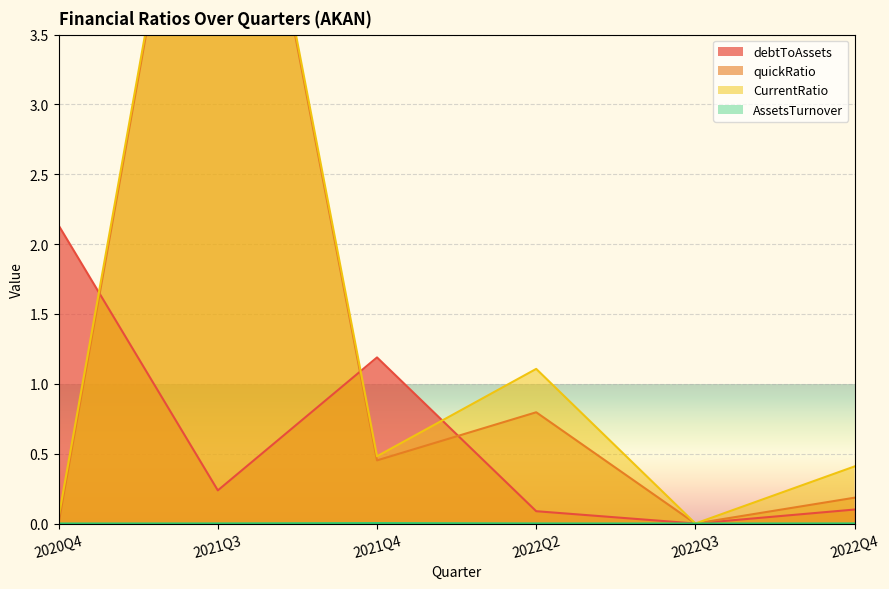

At 2022Q3, list the series in order from smallest to largest.

debtToAssets, quickRatio, CurrentRatio, AssetsTurnover